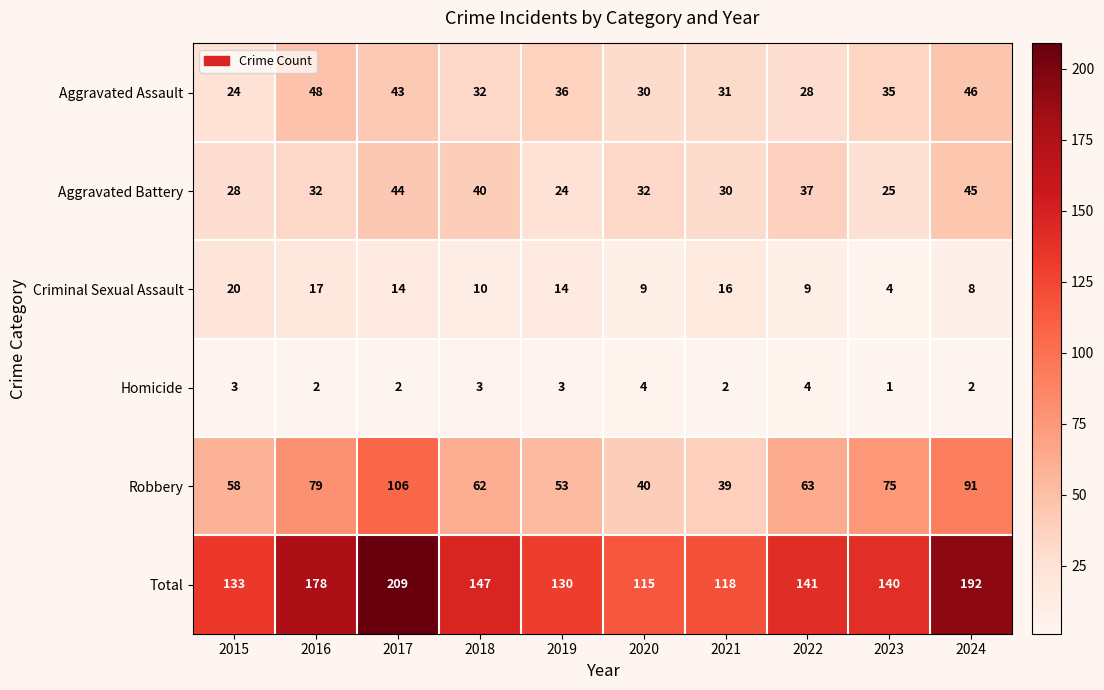

Is it true that Robbery equals 63 at 2022?

True